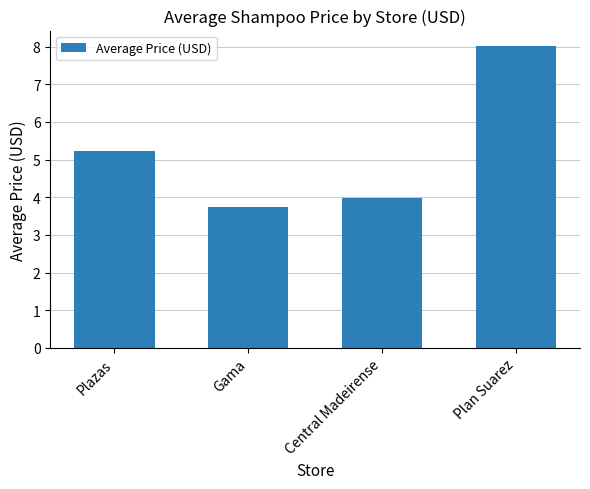

Reading left to right, what are all the values shown in this chart?

5.2	3.7	4.0	8.0